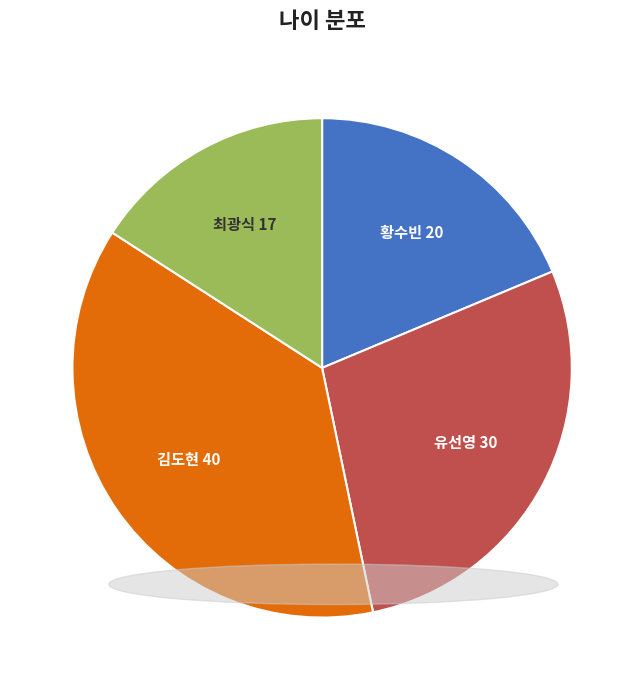

Is there a majority slice in this chart?

No